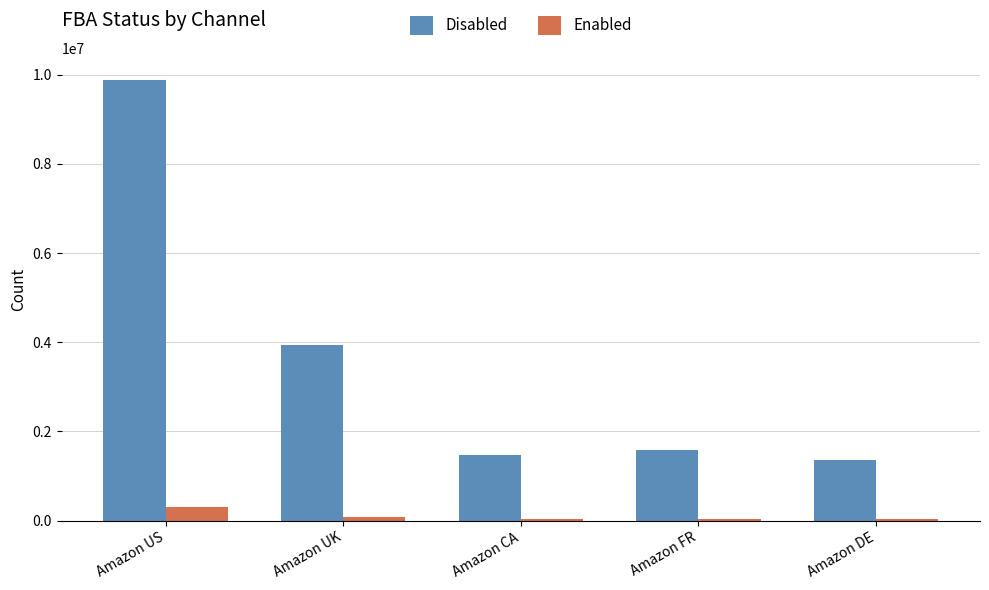

Is it true that Disabled equals 9880883 at Amazon US?

True